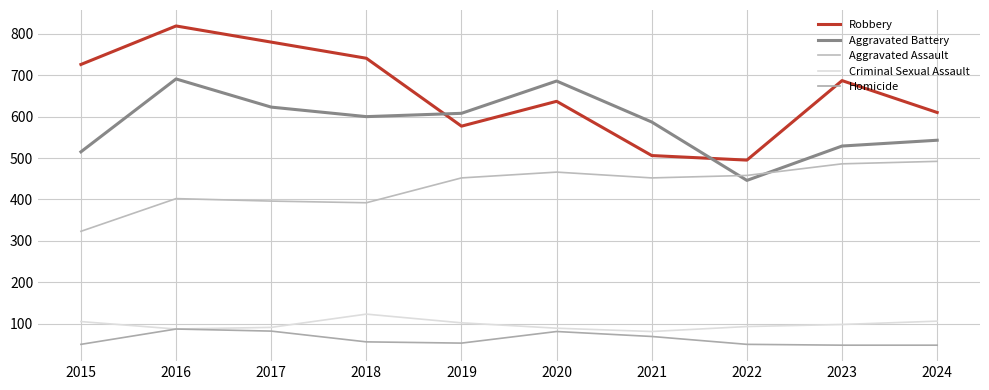

True or false: Criminal Sexual Assault has more than 2 interior local peaks.

False